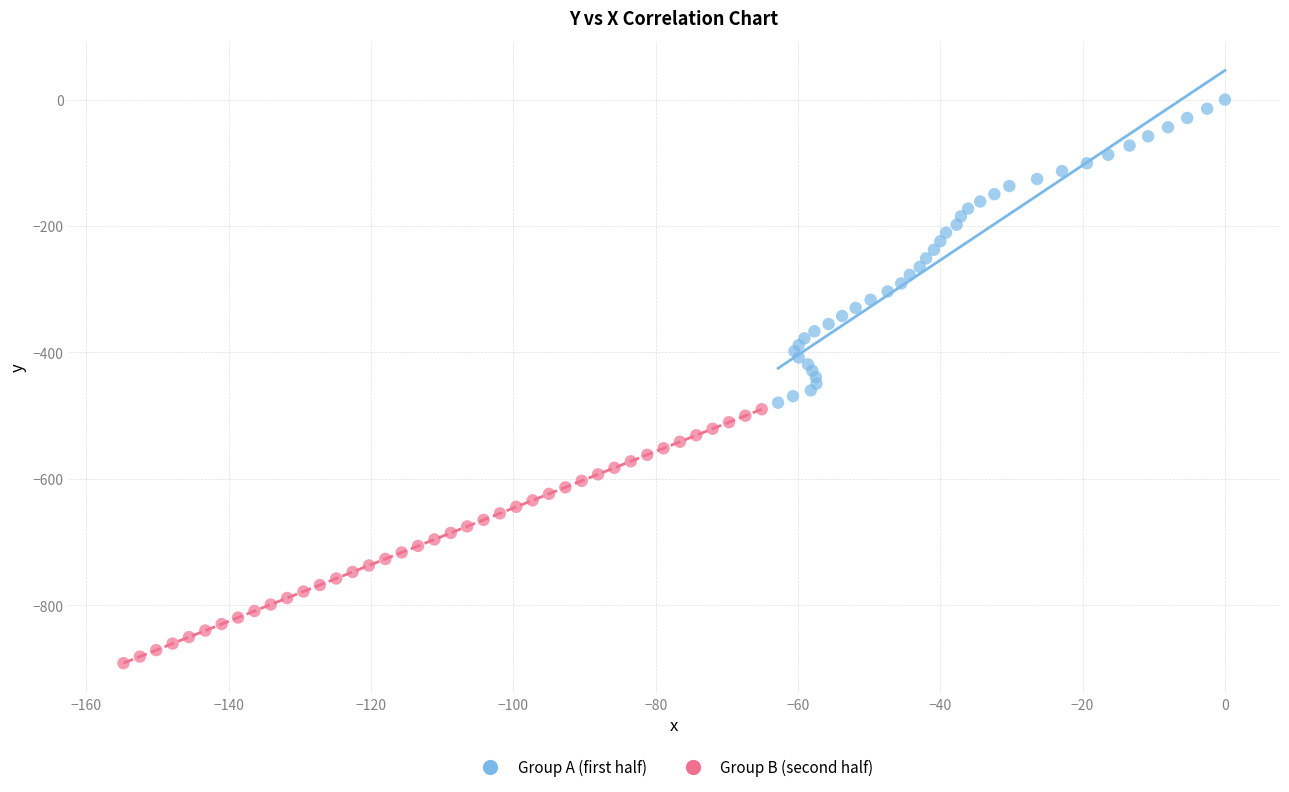

Which series has the widest spread of Y values?

Group A (first half)